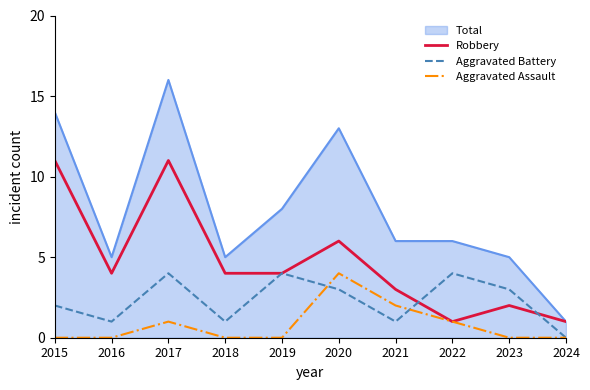

True or false: Aggravated Battery has a value of 0 at 2021.

False